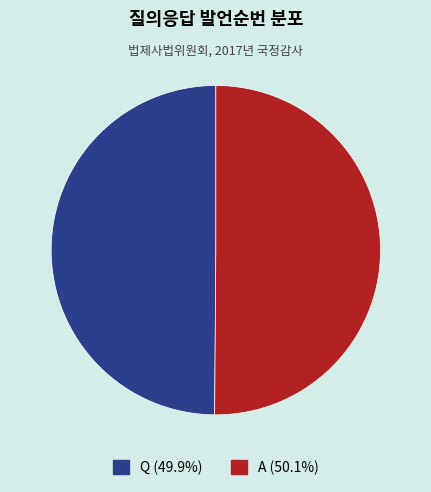

How many segments does this pie chart have?

2